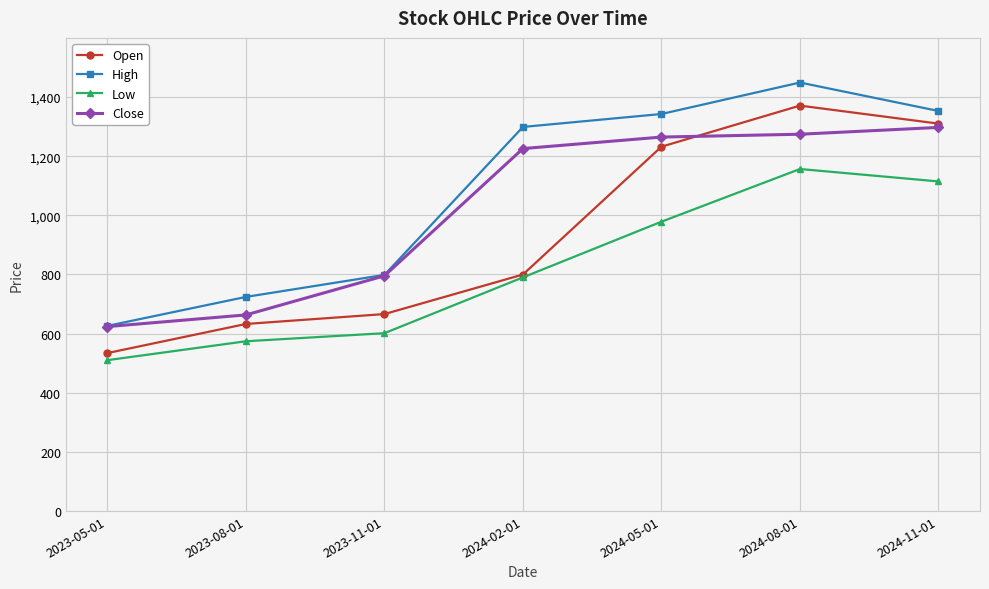

How many values in the Open series exceed 799?

4